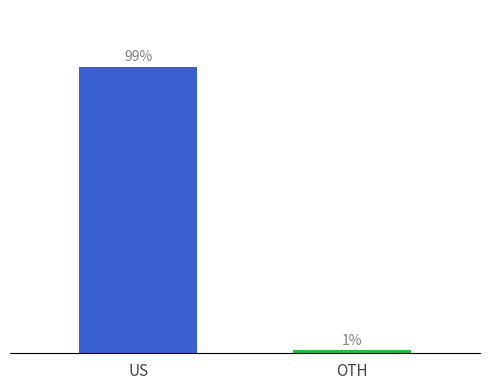

Rank the categories by value from lowest to highest.

OTH, US